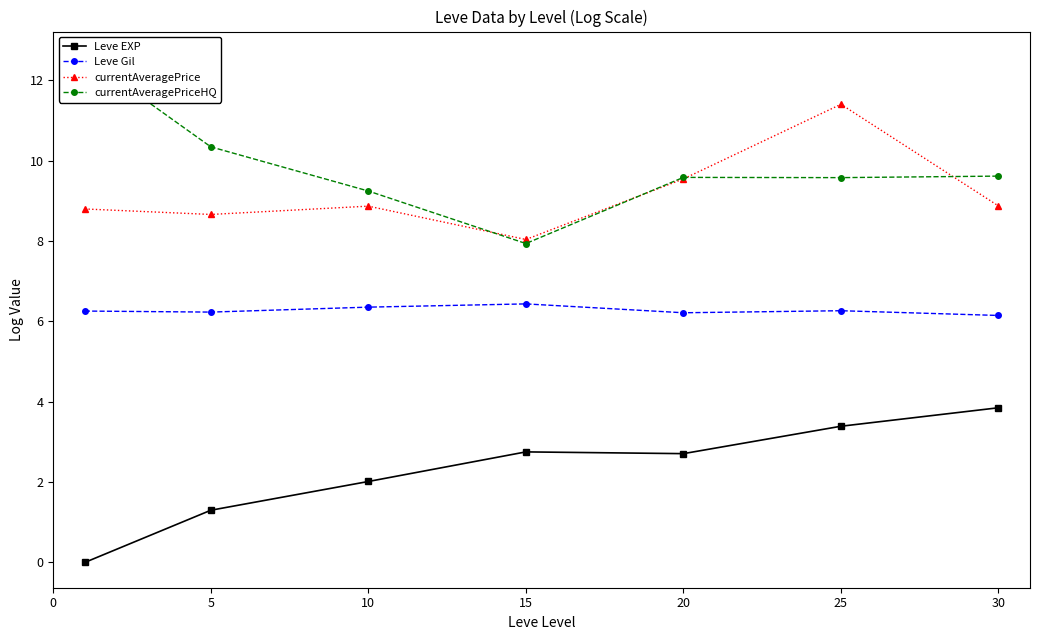

What is the maximum value for currentAveragePriceHQ?

12.6